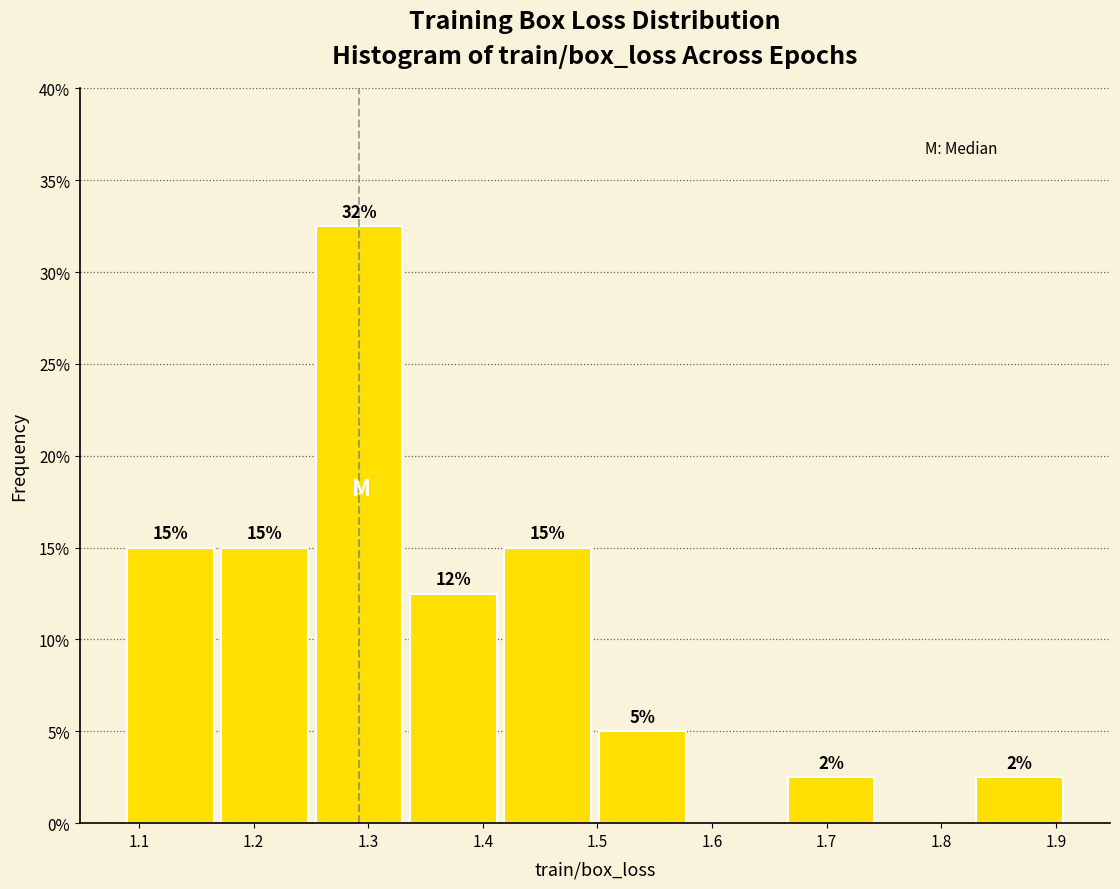

Which range on the x-axis has the tallest bar?

1.25 to 1.33